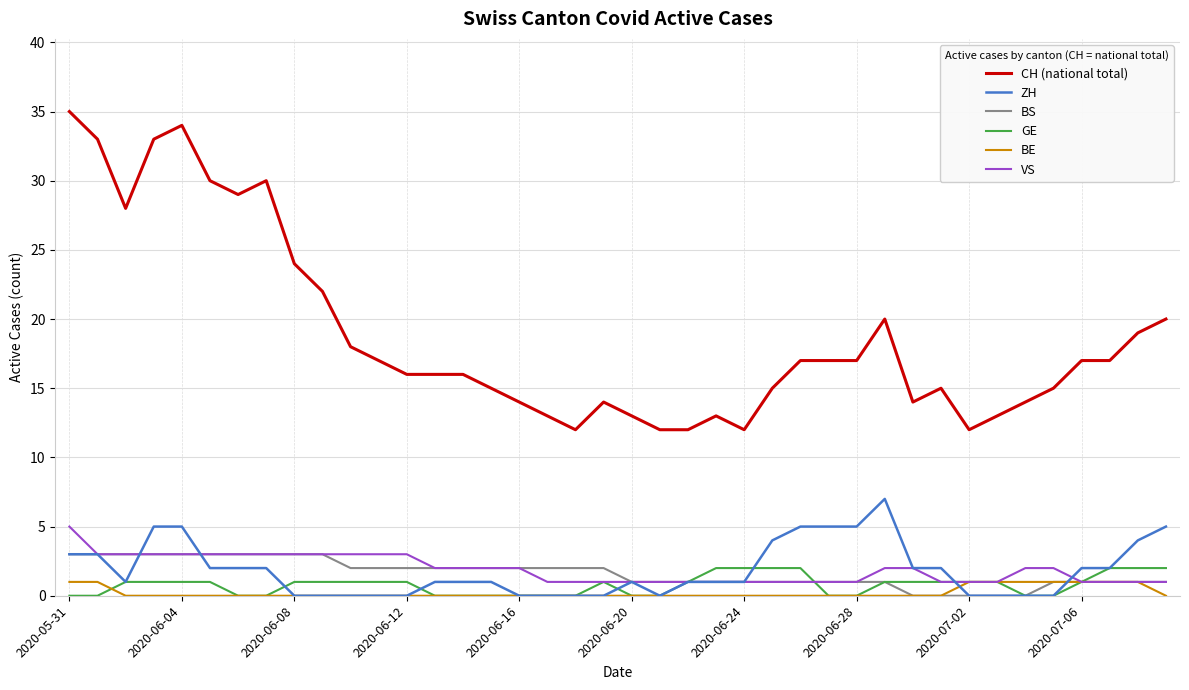

How many lines are shown in the chart?

6